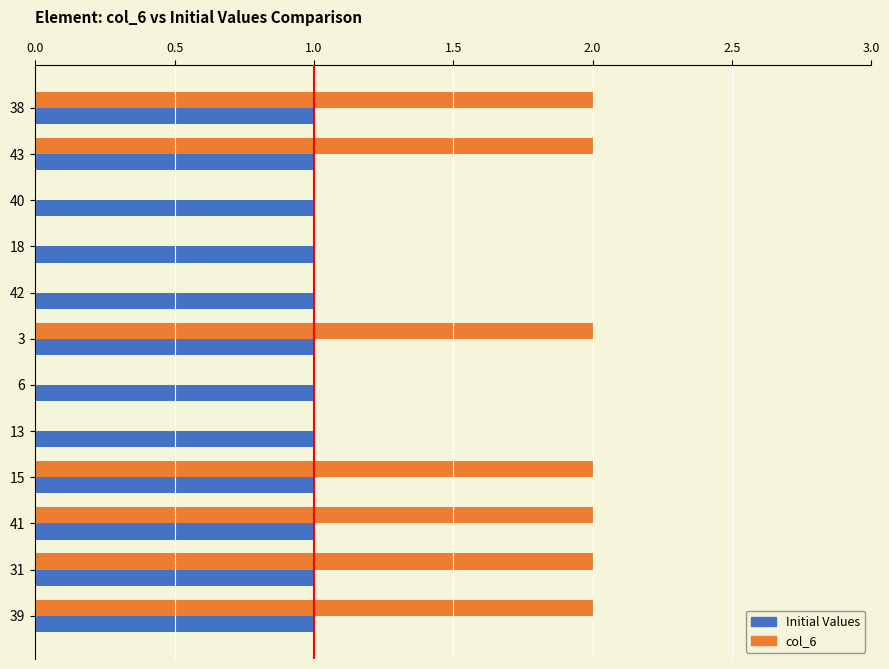

Which series has the largest total across all categories?

col_6